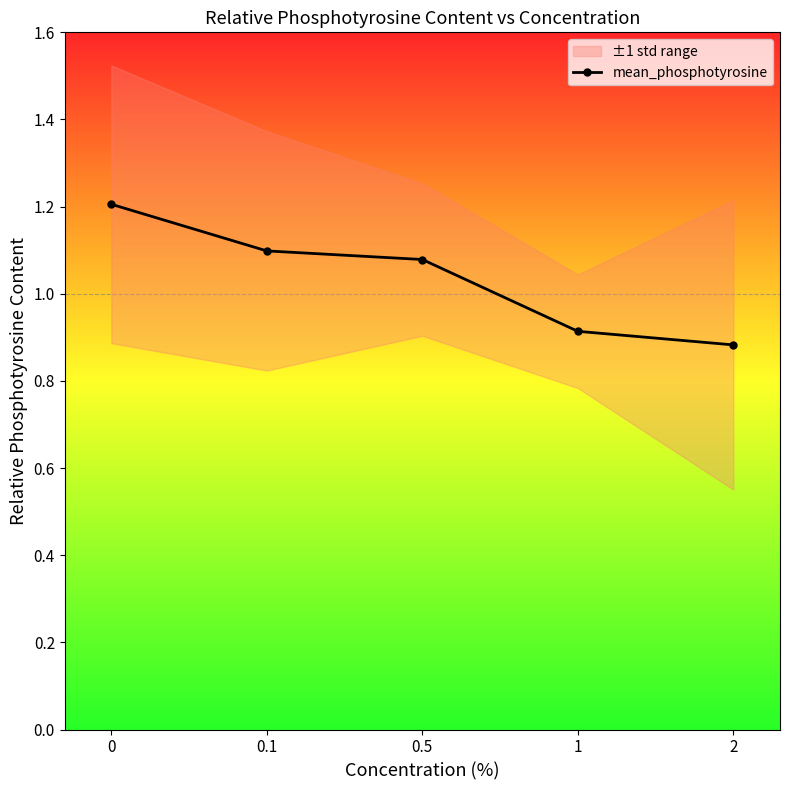

What is the difference between the second highest and second lowest values?

0.2